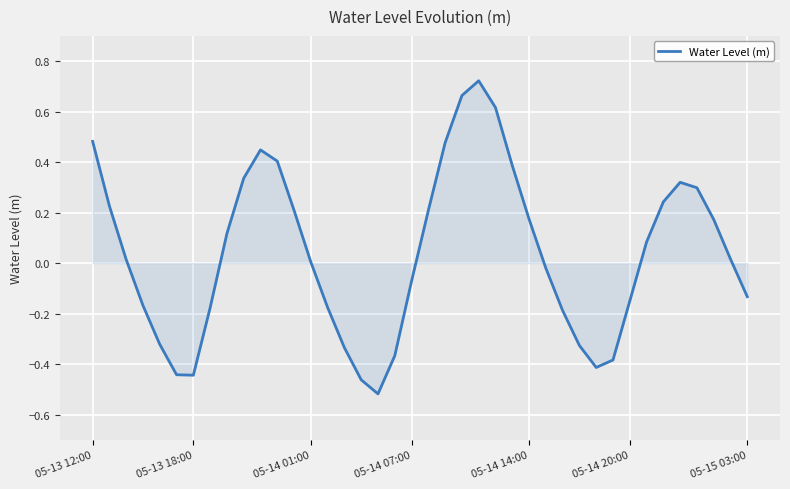

What is the difference between the maximum and minimum values?

1.2